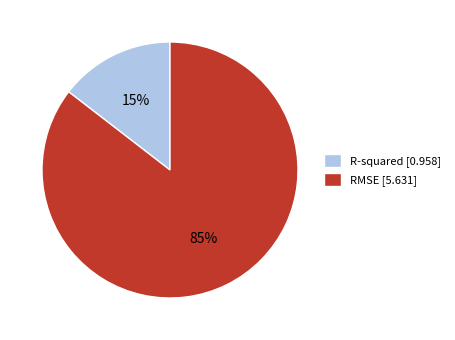

Between RMSE and R-squared, which is larger?

RMSE